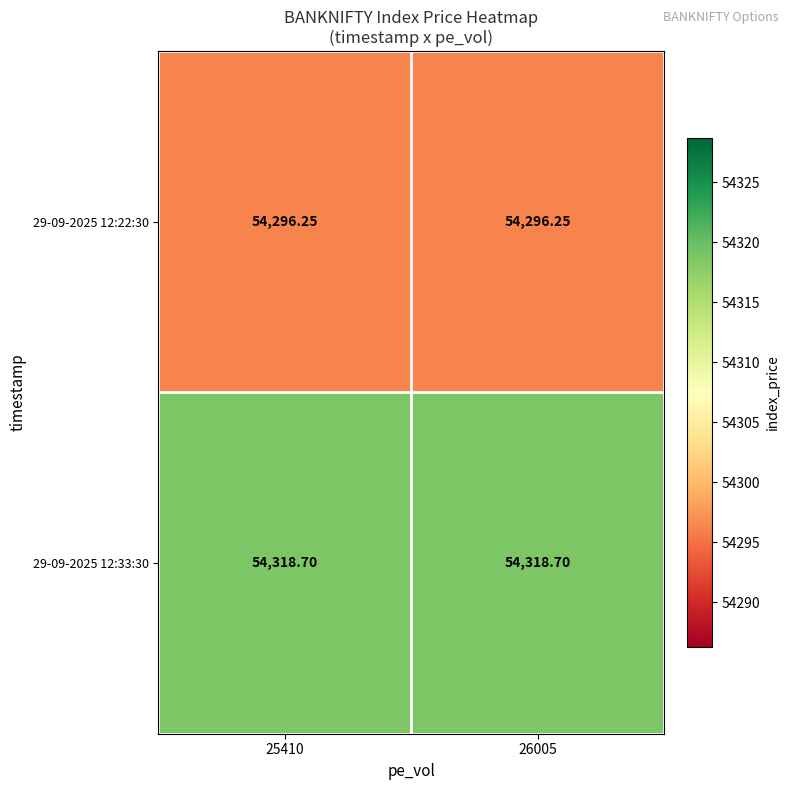

Is the value of 29-09-2025 12:33:30 at 25410 greater than the value of 29-09-2025 12:22:30 at 26005?

Yes